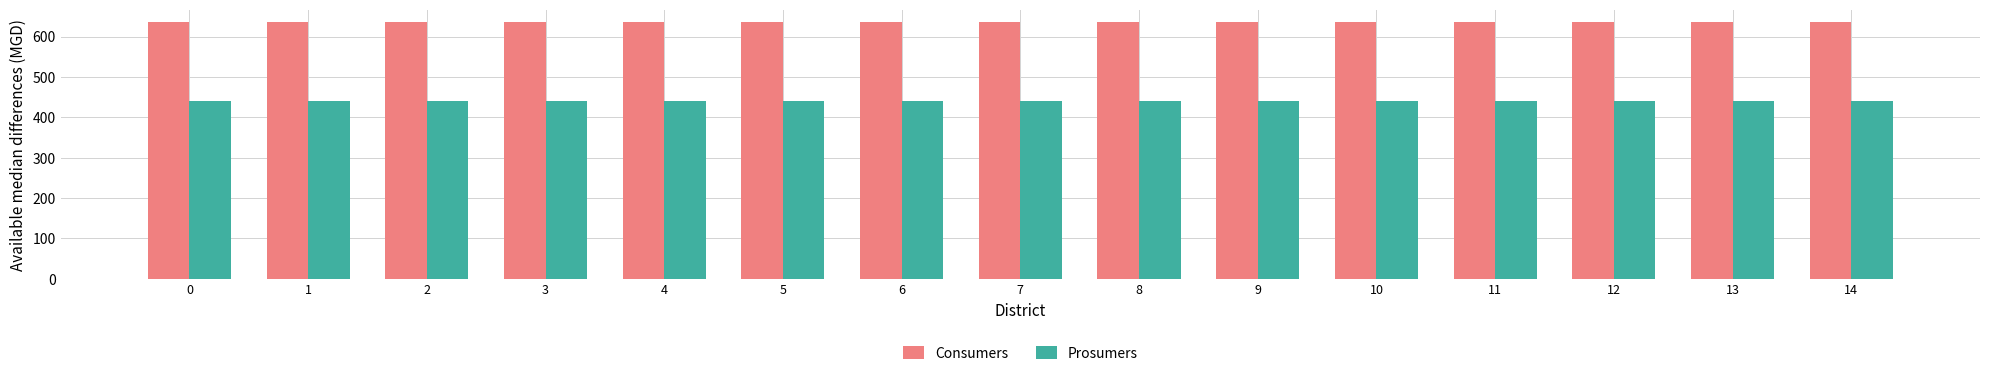

Is the value of Consumers at 1 greater than the value of Prosumers at 14?

Yes